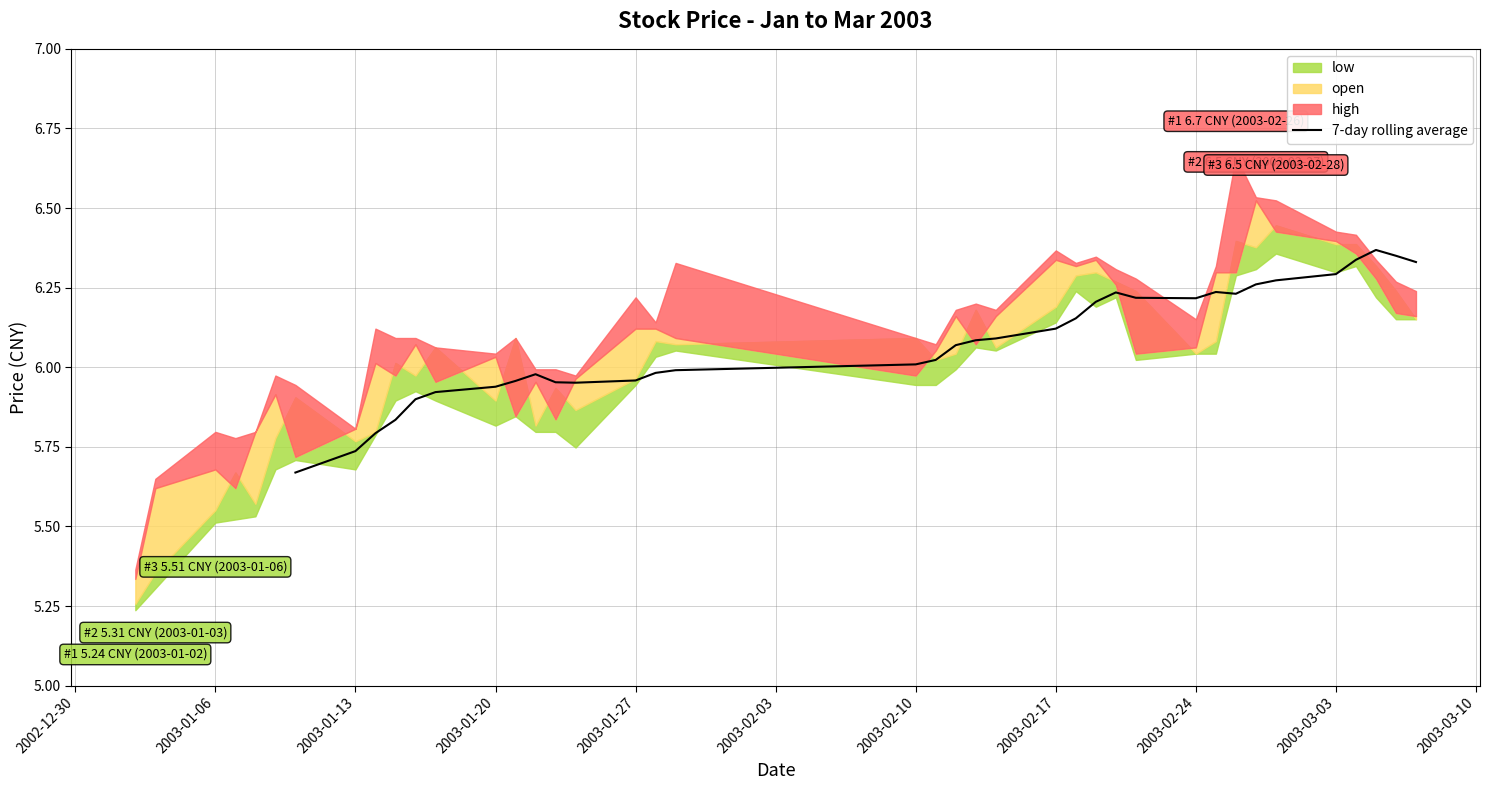

How many values are between 5 and 6?

14